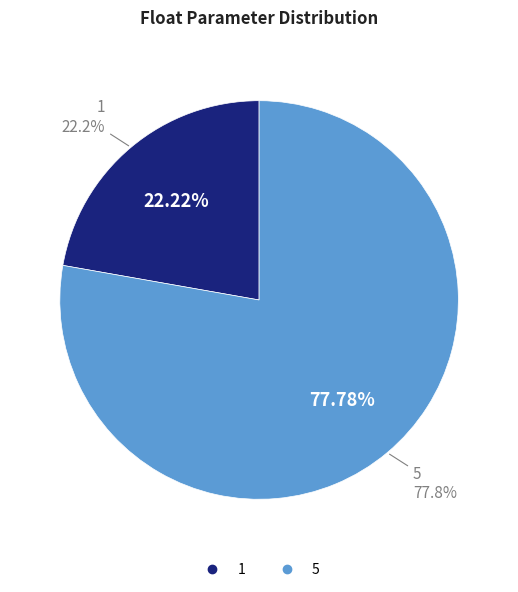

What is the total percentage of 5 and 1?

100.0%